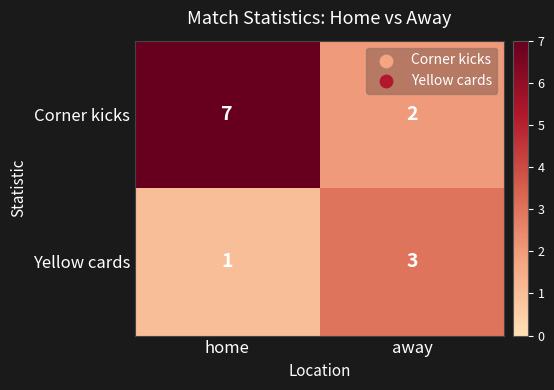

Reading left to right, transcribe all the data shown in this chart.

Corner kicks: home=7	away=2
Yellow cards: home=1	away=3